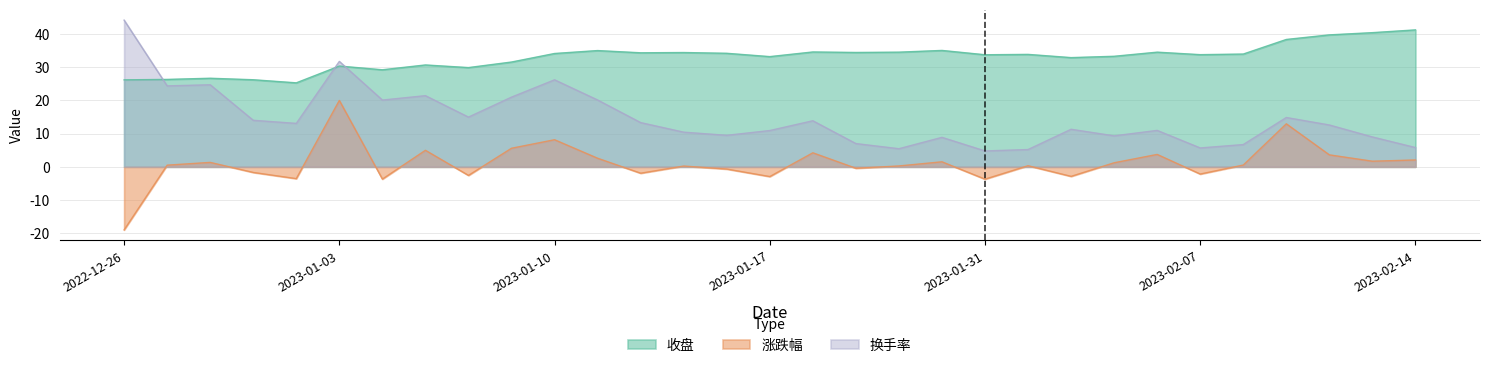

Where do 换手率 and 收盘 first cross each other?

2022-12-26 and 2022-12-27